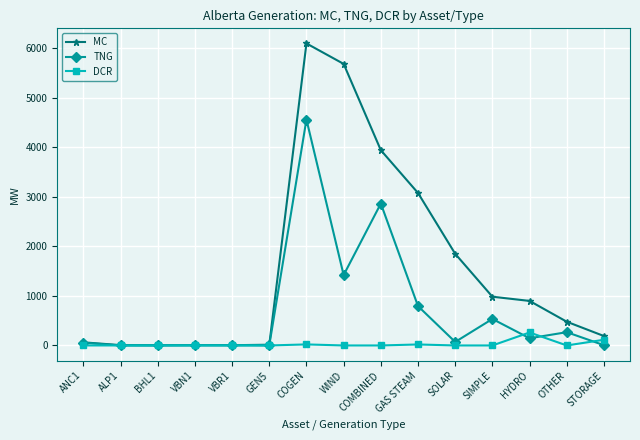

What is the value of the TNG point at the 9th from the left?

2865